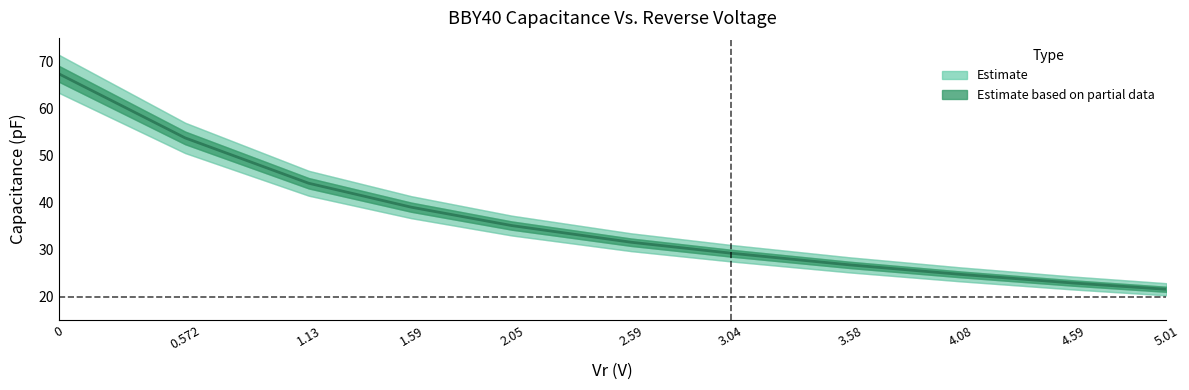

What is the minimum value shown in the chart?

21.6